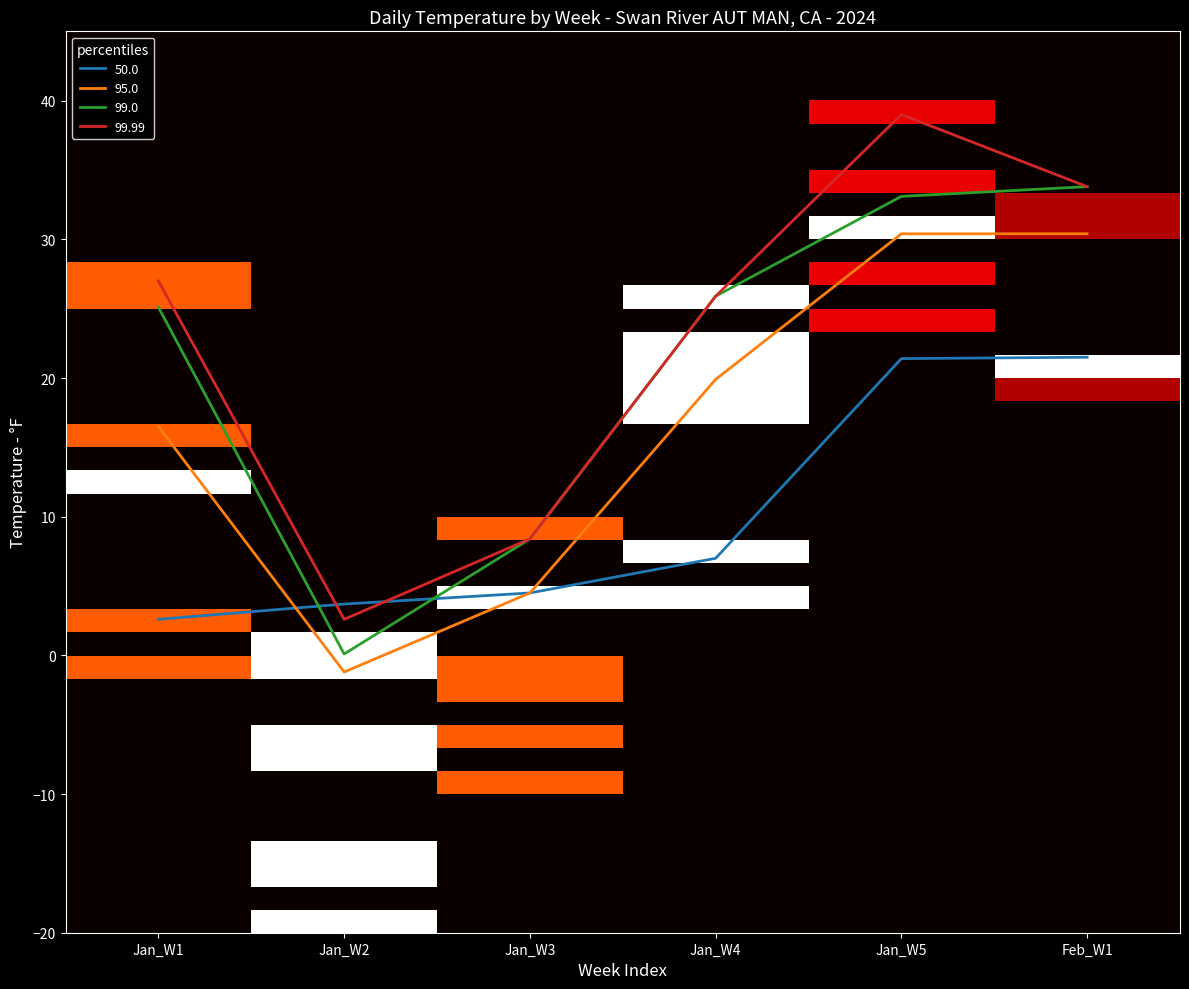

Is the value of 95.0 at Jan_W2 greater than the value of 99.0 at Feb_W1?

No